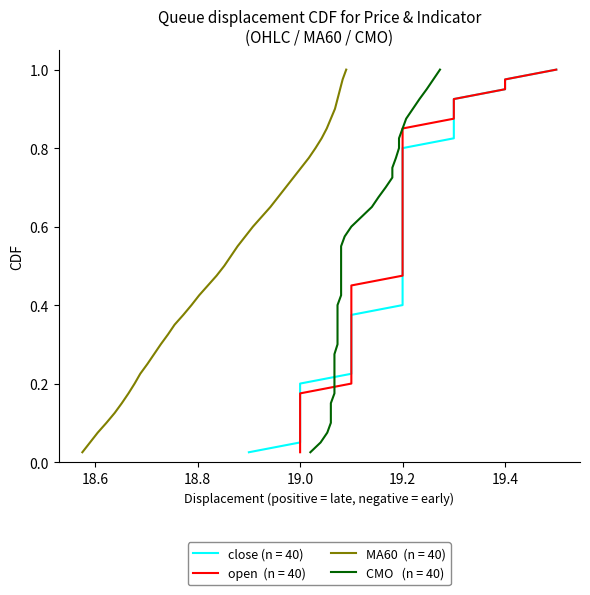

At which label does CMO reach its peak?

39